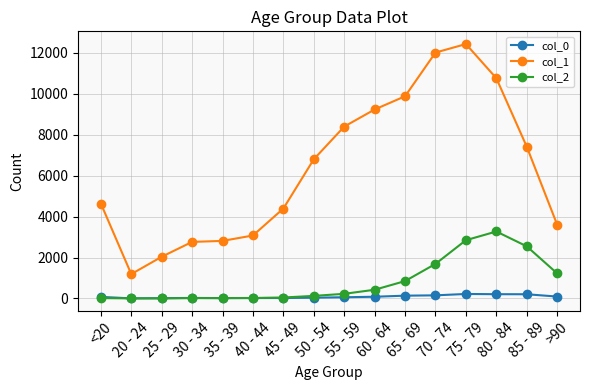

Is this an area chart (filled region under the line)?

No